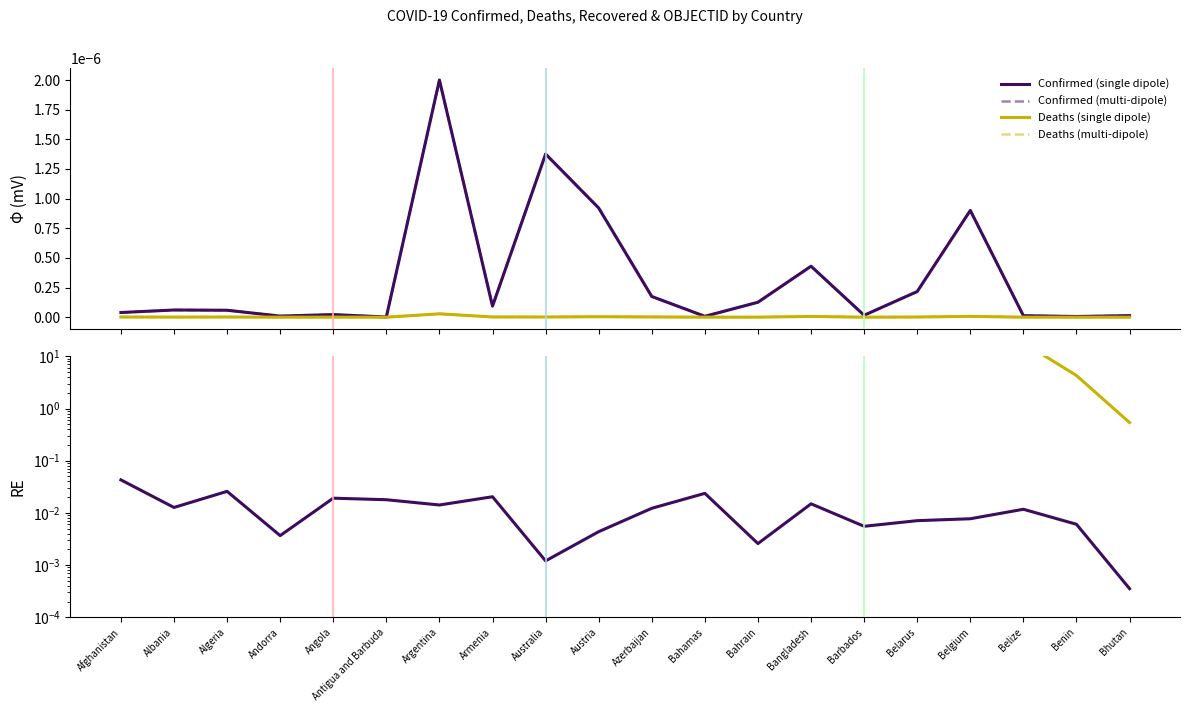

Which series has the largest total across all categories?

Deaths RE